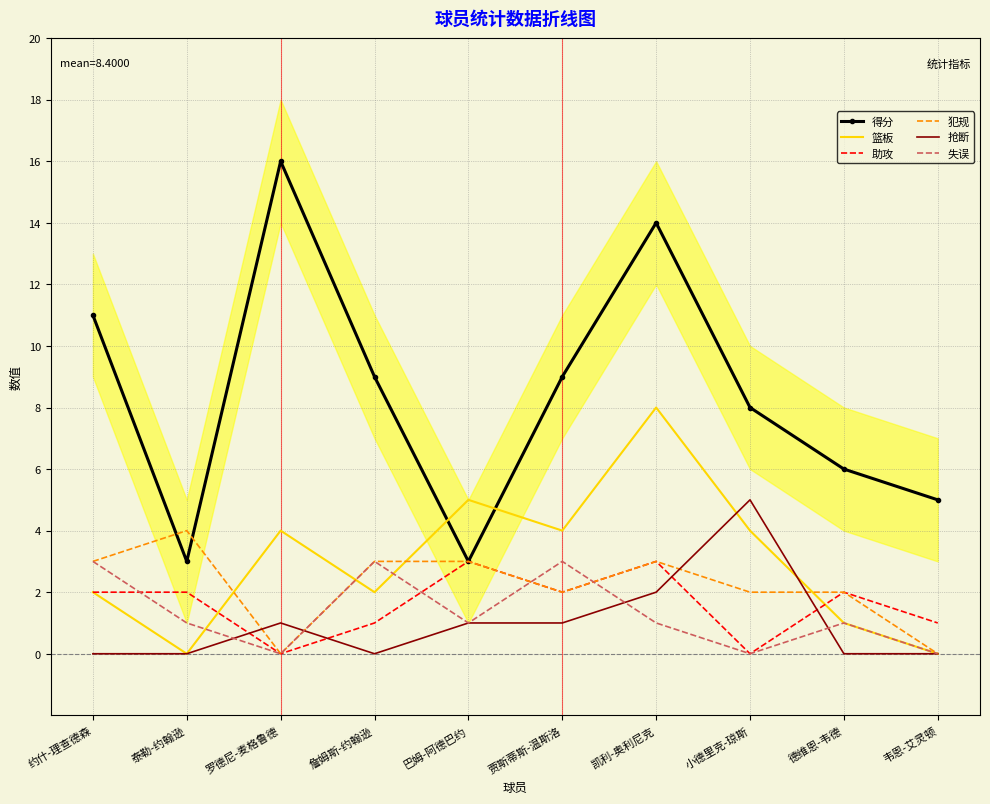

Is this an area chart (filled region under the line)?

No